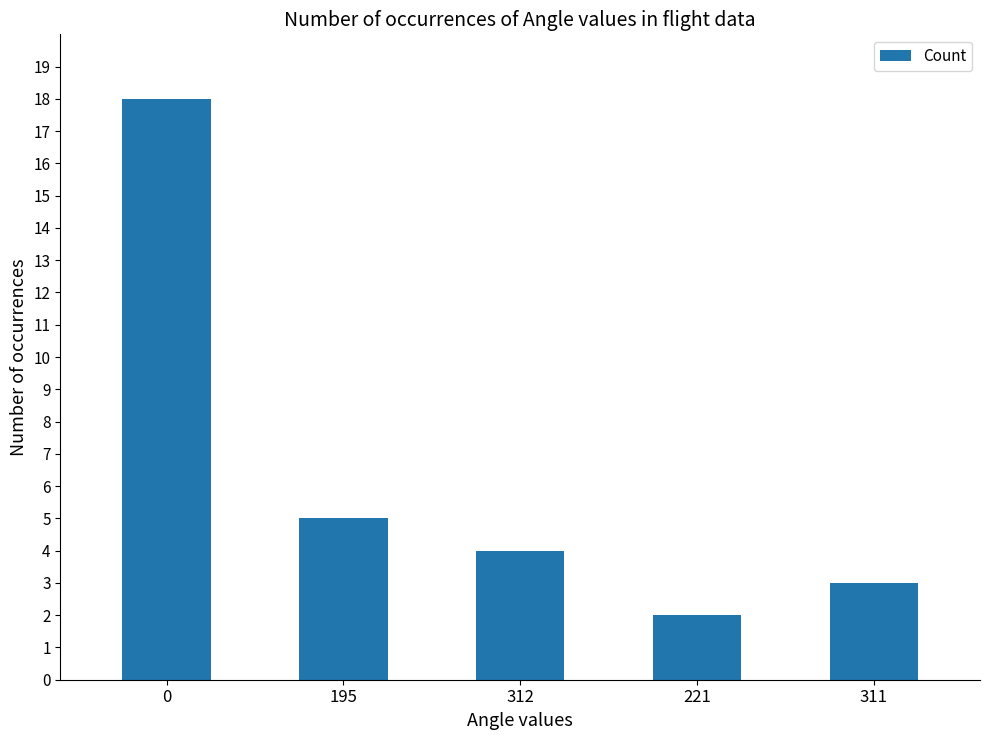

What is the greatest value displayed?

18